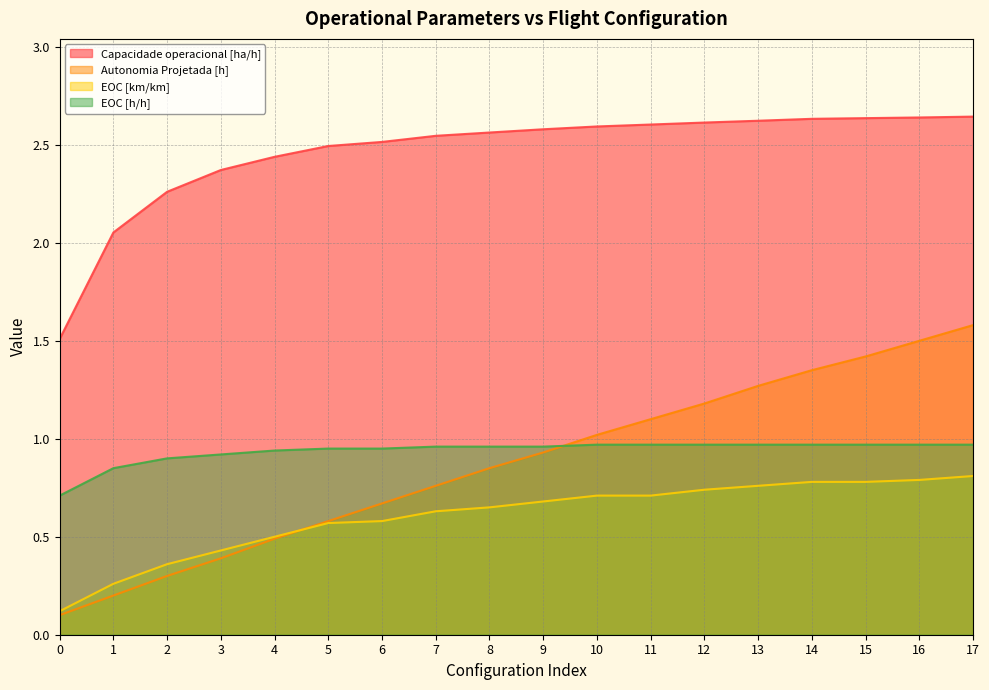

Is it true that EOC [km/km] equals 0.6 at 5?

True